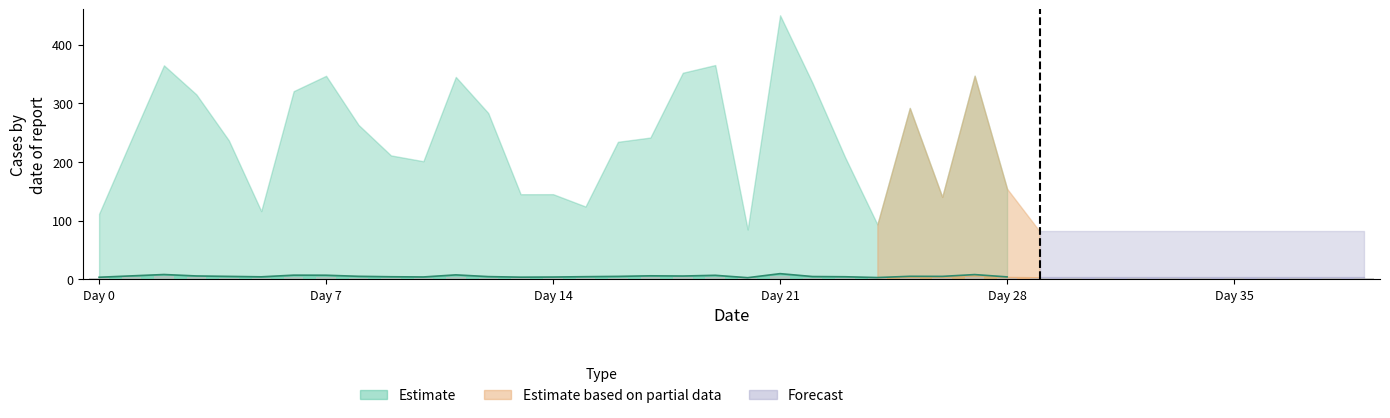

Which has a higher value, 31 or 19?

19